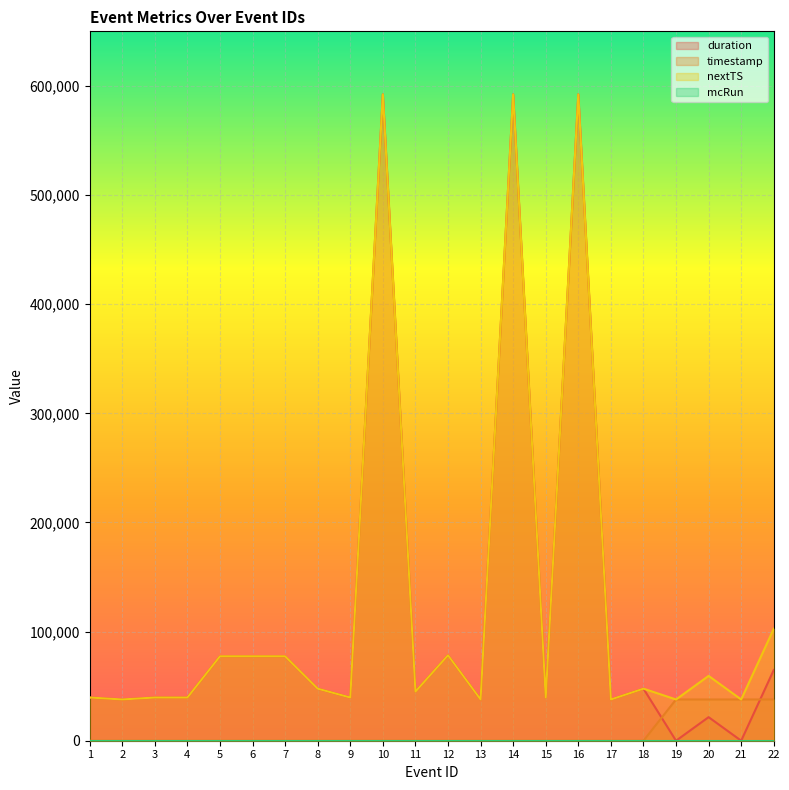

What is the difference between the duration values at 7 and 4?

37800